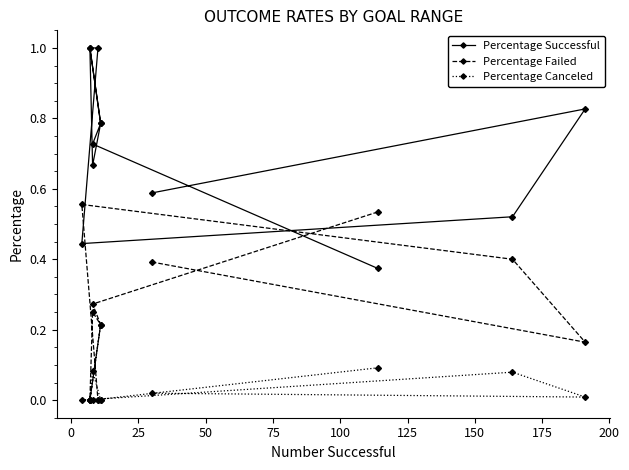

Rank the series by their average value, from highest to lowest.

Percentage Successful, Percentage Failed, Percentage Canceled